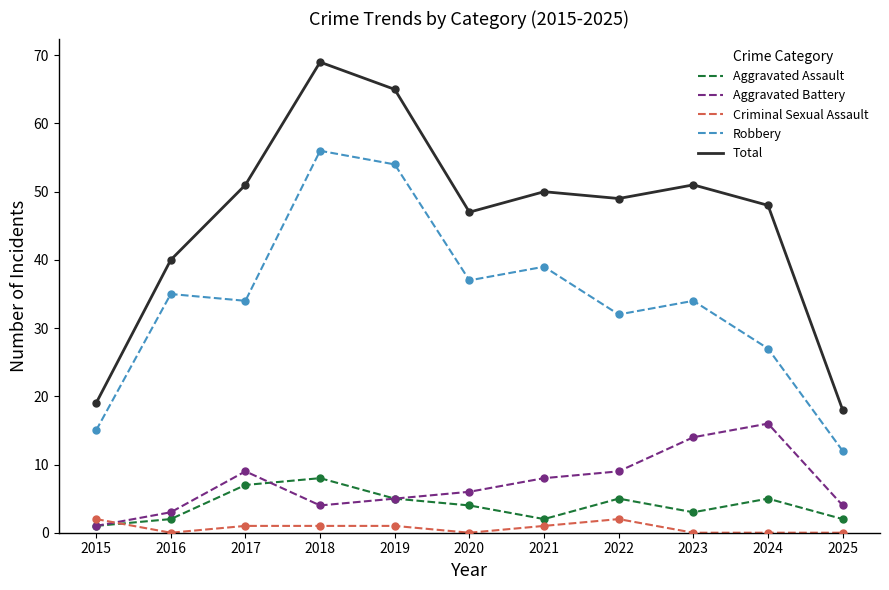

True or false: Total and Criminal Sexual Assault intersect in this chart.

False